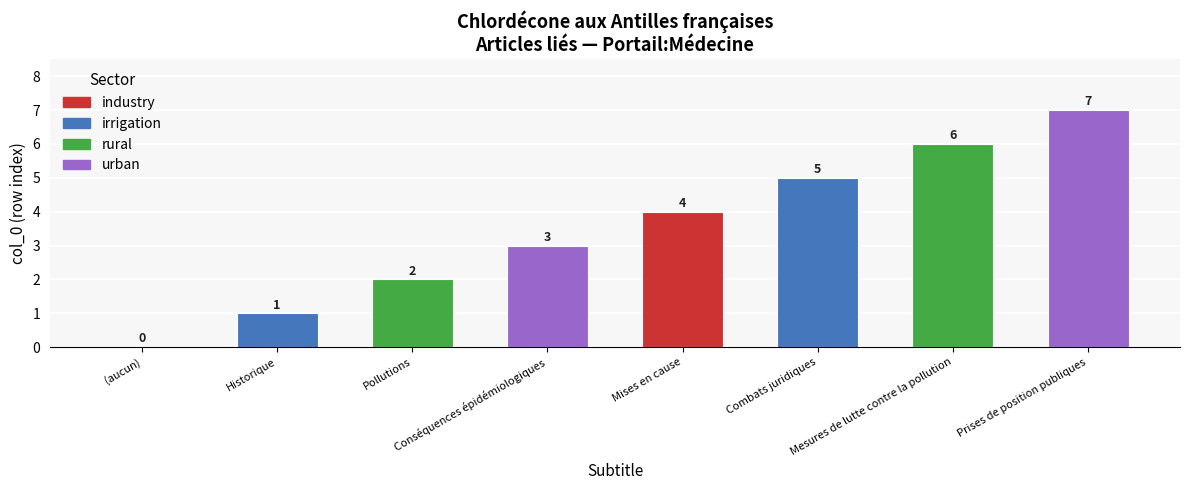

What is the change in value from Pollutions to Mesures de lutte contre la pollution?

+4